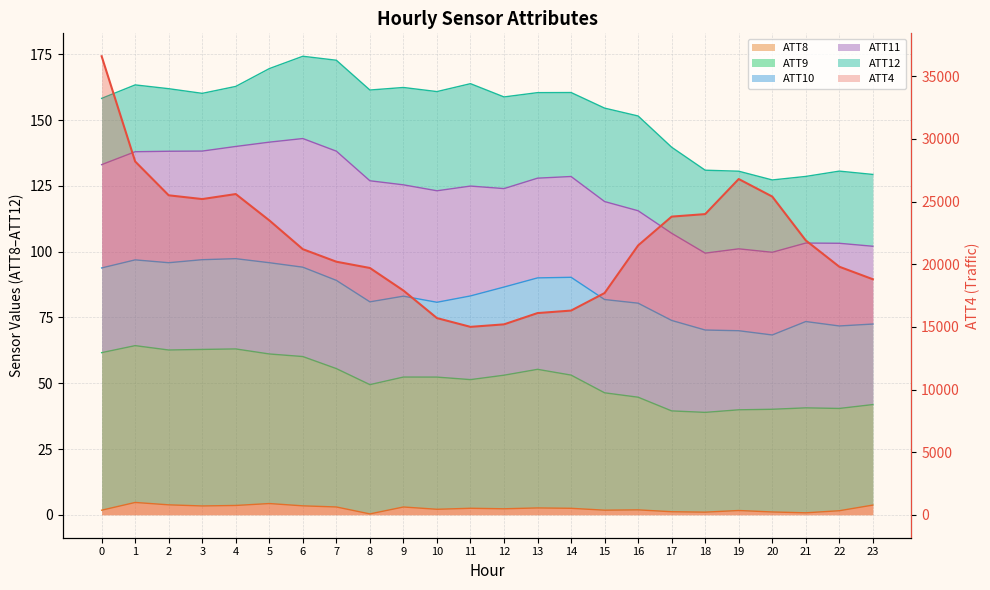

Reading left to right, extract all data points from this chart.

ATT4: 0=36600.0	1=28200.0	2=25500.0	3=25200.0	4=25600.0	5=23500.0	6=21200.0	7=20200.0	8=19700.0	9=17900.0	10=15700.0	11=15000.0	12=15200.0	13=16100.0	14=16300.0	15=17700.0	16=21500.0	17=23800.0	18=24000.0	19=26800.0	20=25400.0	21=21900.0	22=19800.0	23=18800.0
ATT8: 0=1.7	1=4.7	2=3.8	3=3.4	4=3.5	5=4.3	6=3.4	7=3.0	8=0.3	9=3.0	10=2.1	11=2.5	12=2.3	13=2.6	14=2.5	15=1.8	16=1.9	17=1.2	18=1.0	19=1.6	20=1.1	21=0.8	22=1.5	23=3.7
ATT9: 0=61.6	1=64.3	2=62.6	3=62.8	4=63.0	5=61.1	6=60.1	7=55.5	8=49.5	9=52.3	10=52.3	11=51.4	12=53.0	13=55.3	14=53.1	15=46.4	16=44.7	17=39.5	18=38.9	19=39.9	20=40.1	21=40.6	22=40.4	23=41.9